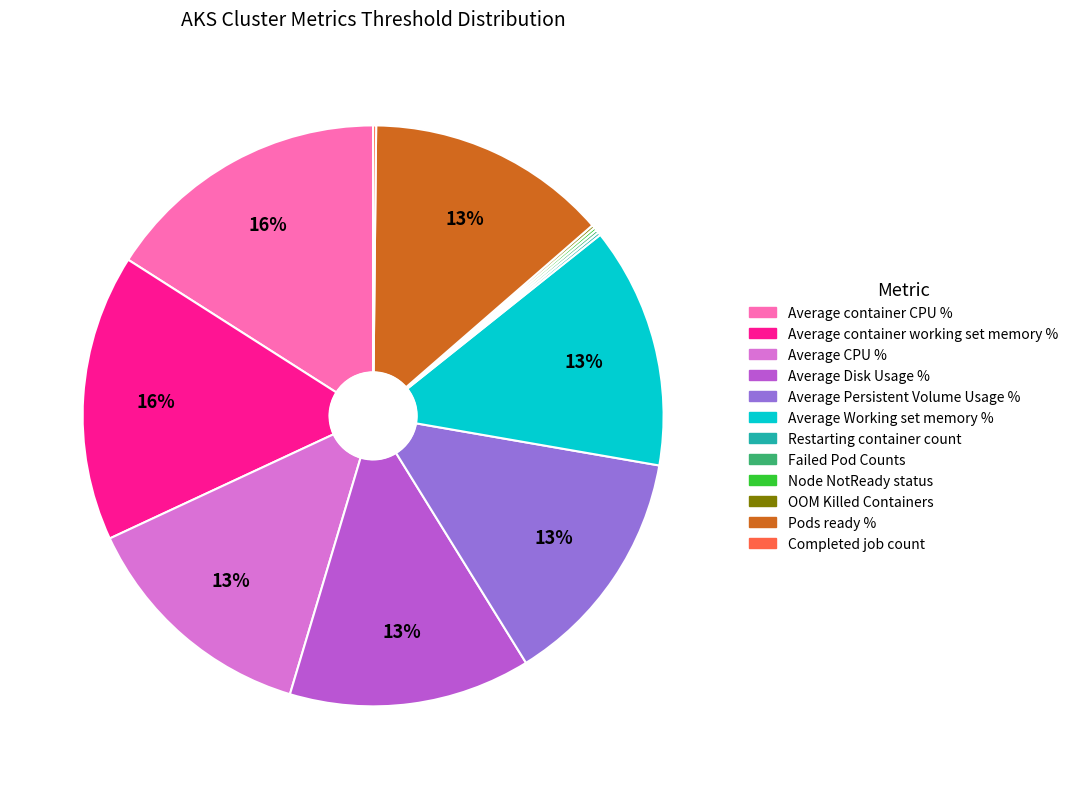

What percentage is the Average Persistent Volume Usage % slice, to the nearest percent?

14%